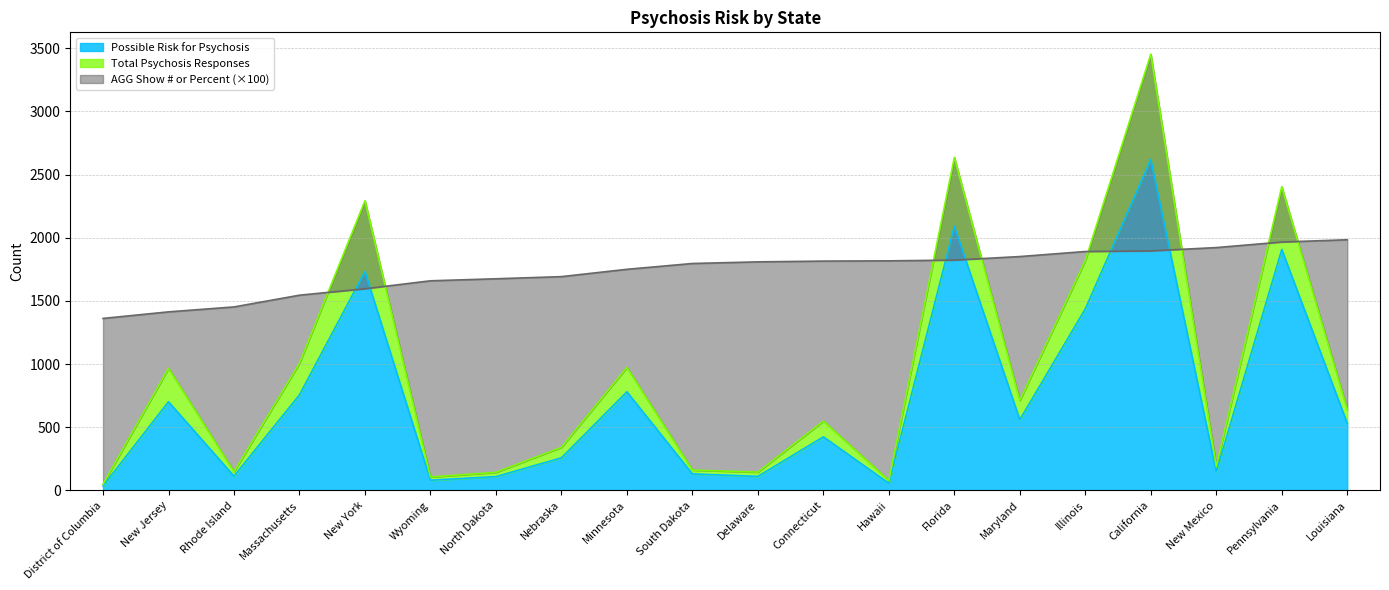

At which label does Possible Risk for Psychosis reach its peak?

California